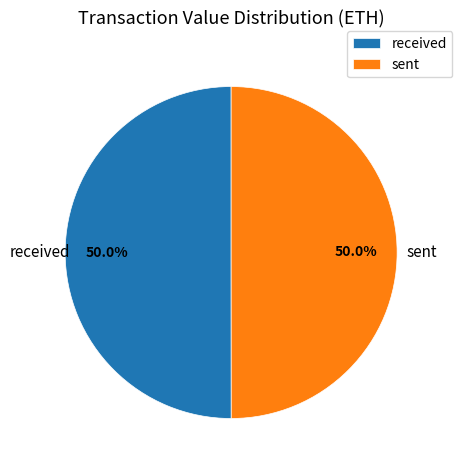

What percentage do received and sent together represent?

100.0%